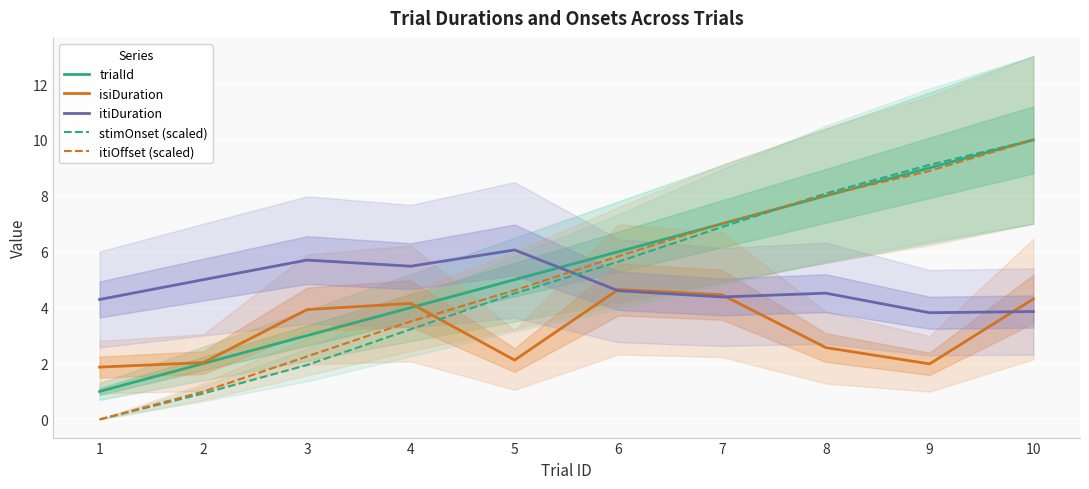

Which category has the lowest value across all series?

1